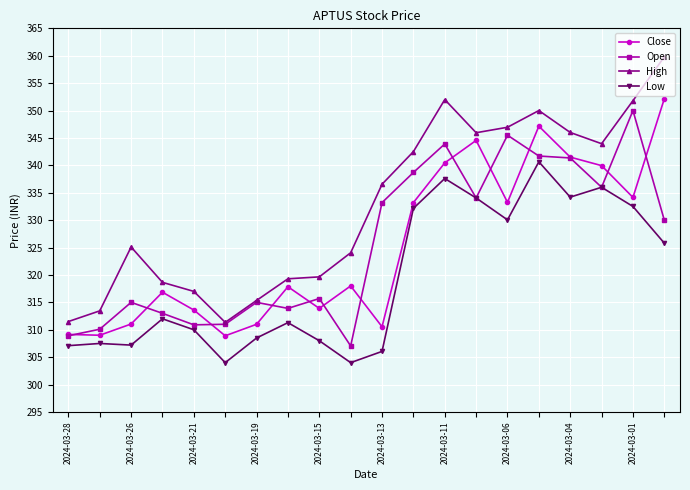

What is the value of the Open point at the 18th from the left?

336.0